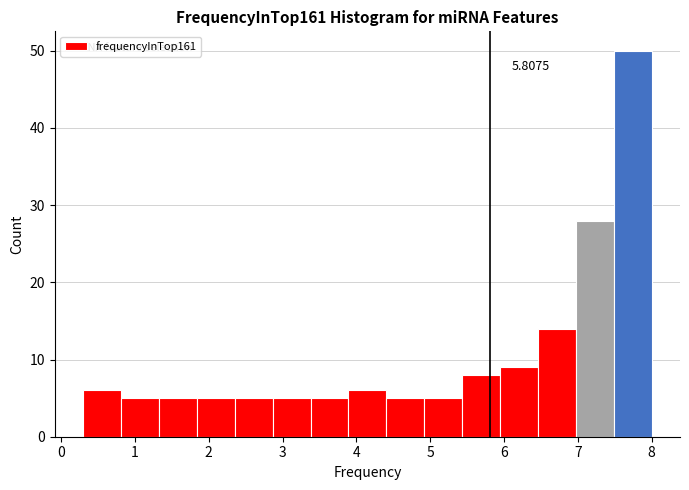

Which range on the x-axis has the tallest bar?

7.5 to 8.0